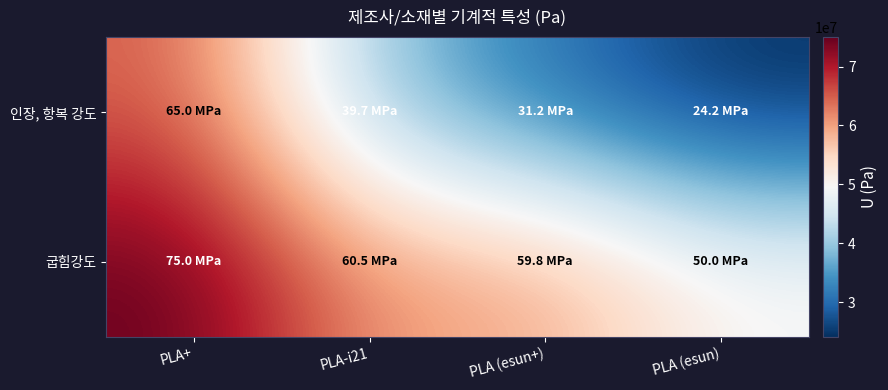

What is the total value across all series at PLA (esun+)?

91000000